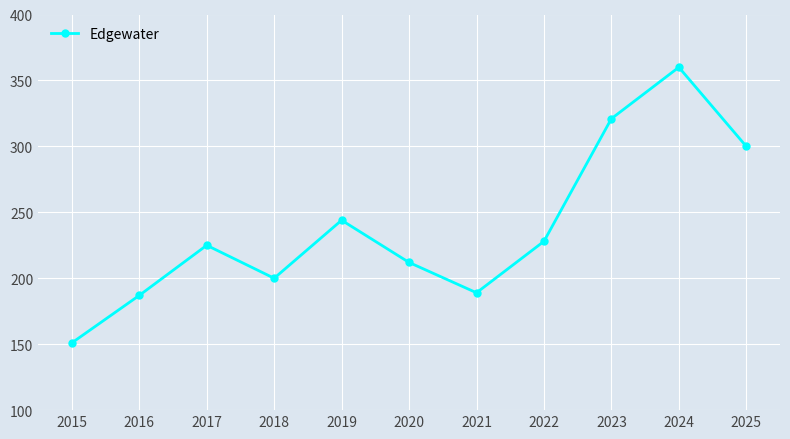

Reading left to right, transcribe all the data shown in this chart.

151	187	225	200	244	212	189	228	321	360	300